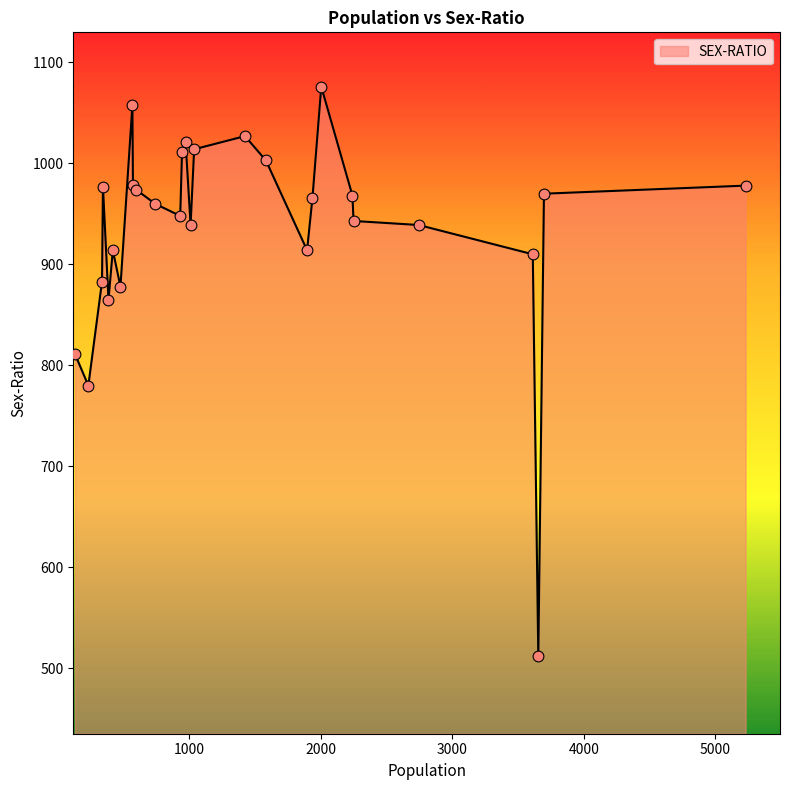

What is the minimum value shown in the chart?

512